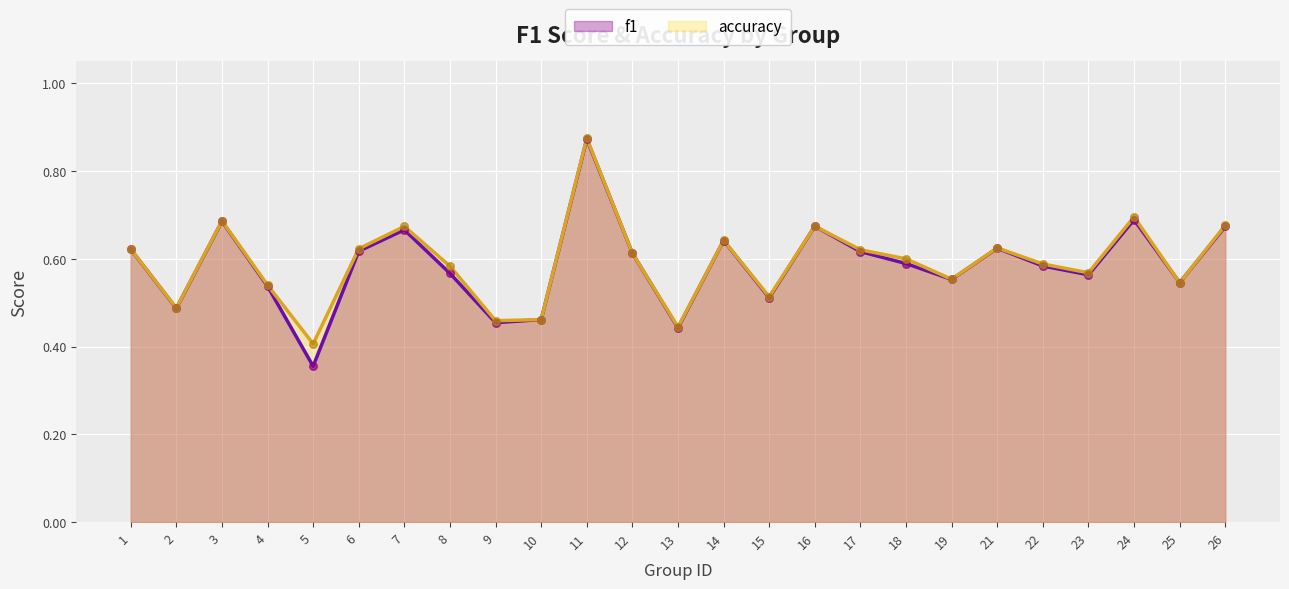

What is the total value across all series at 26?

1.4